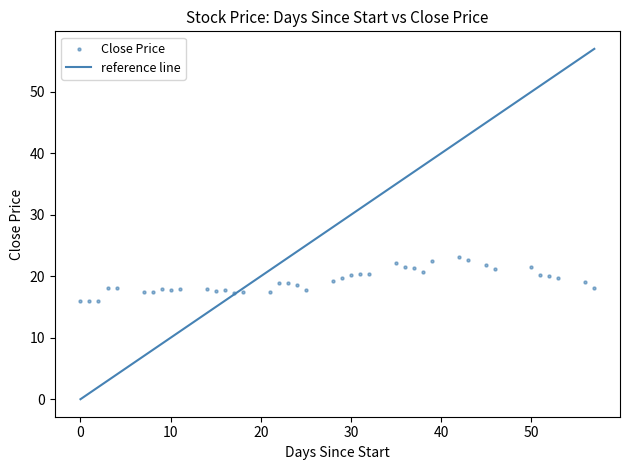

What is the range of X values (max minus min)?

57.0